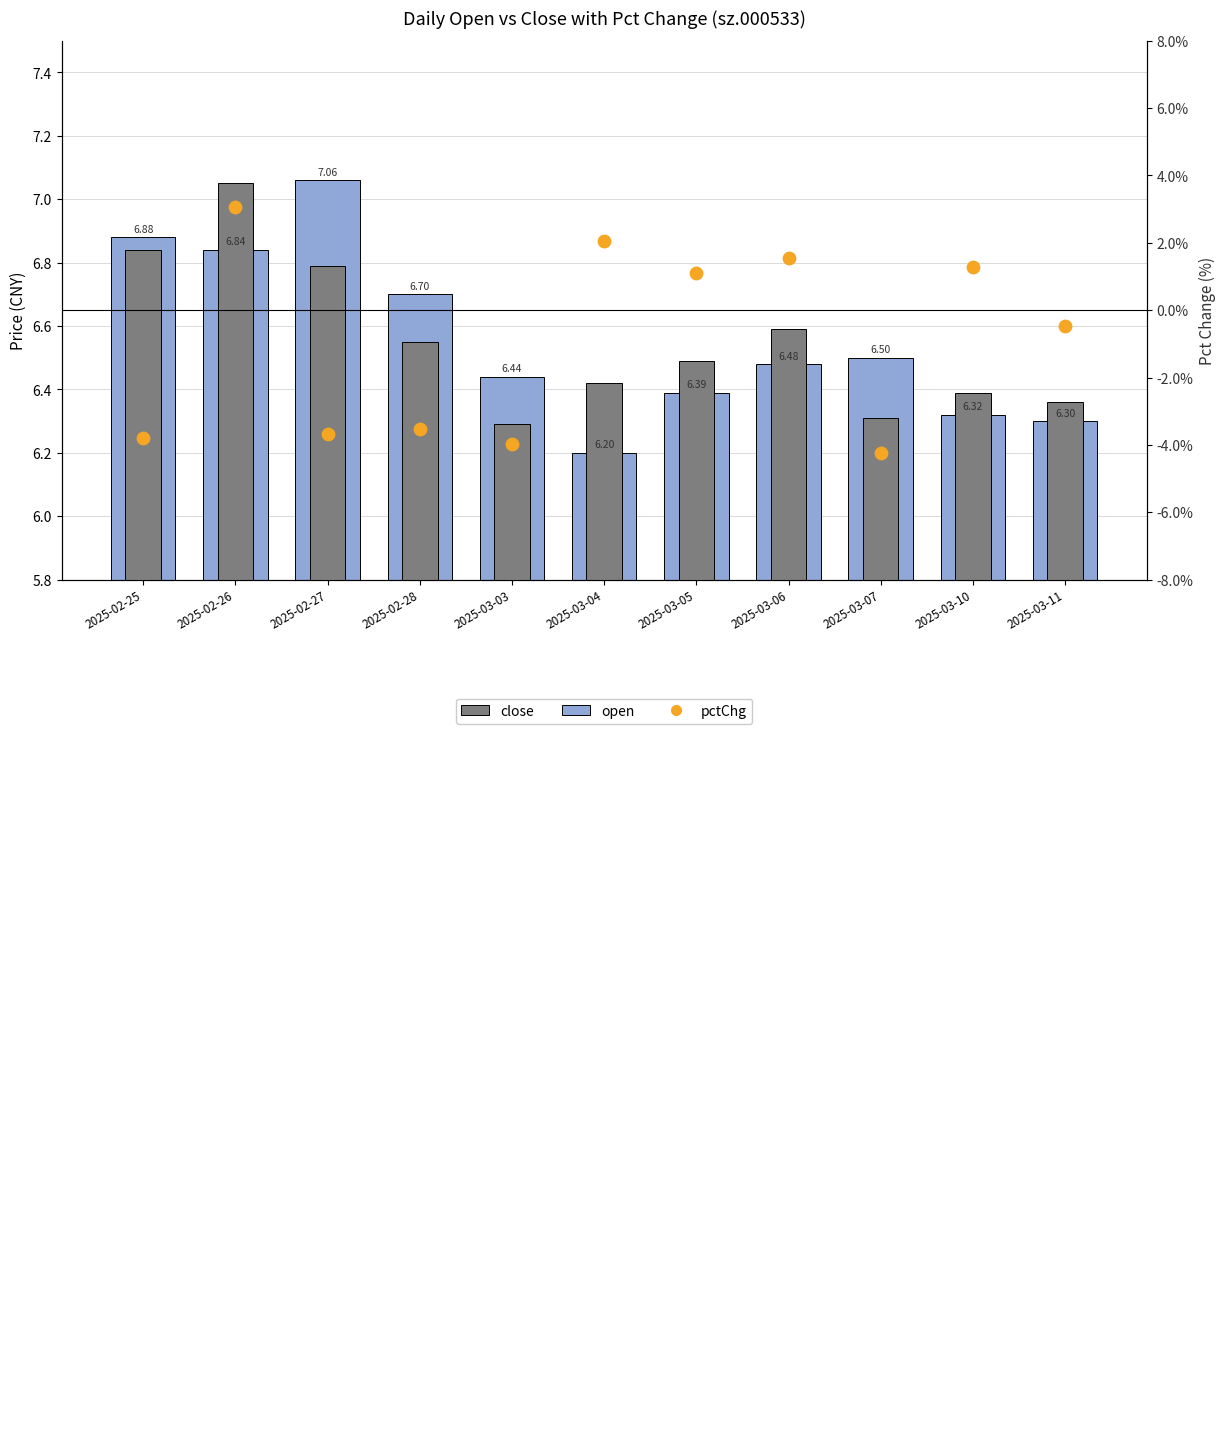

At how many categories does at least one series exceed -1?

11